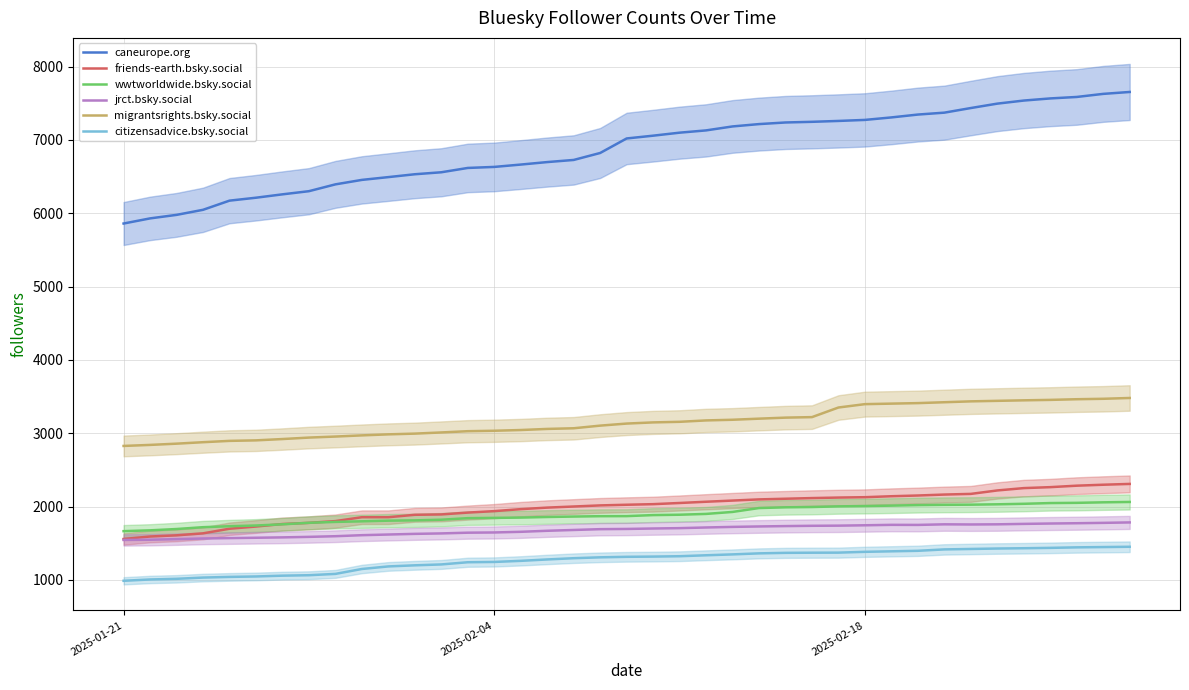

What is the difference between the maximum and second lowest values in the caneurope.org series?

1724